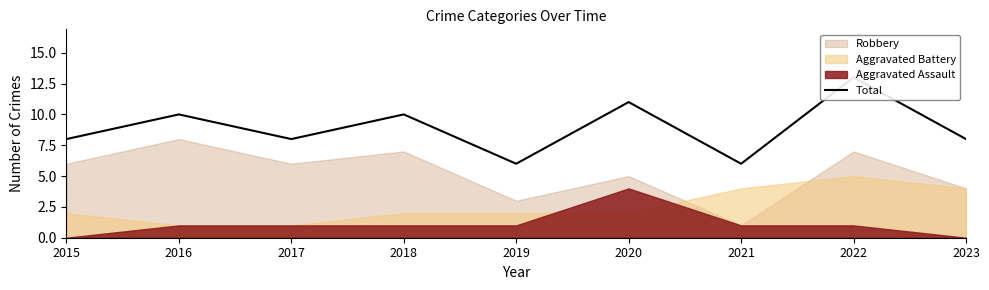

At which label is the value closest to 9?

2015